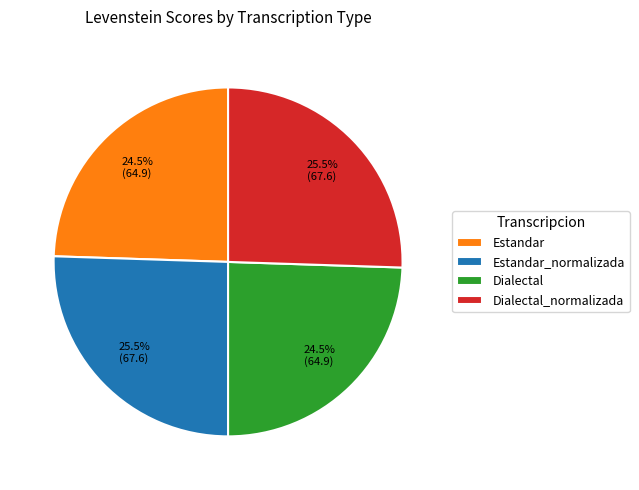

Is Estandar_normalizada the majority of the pie?

No